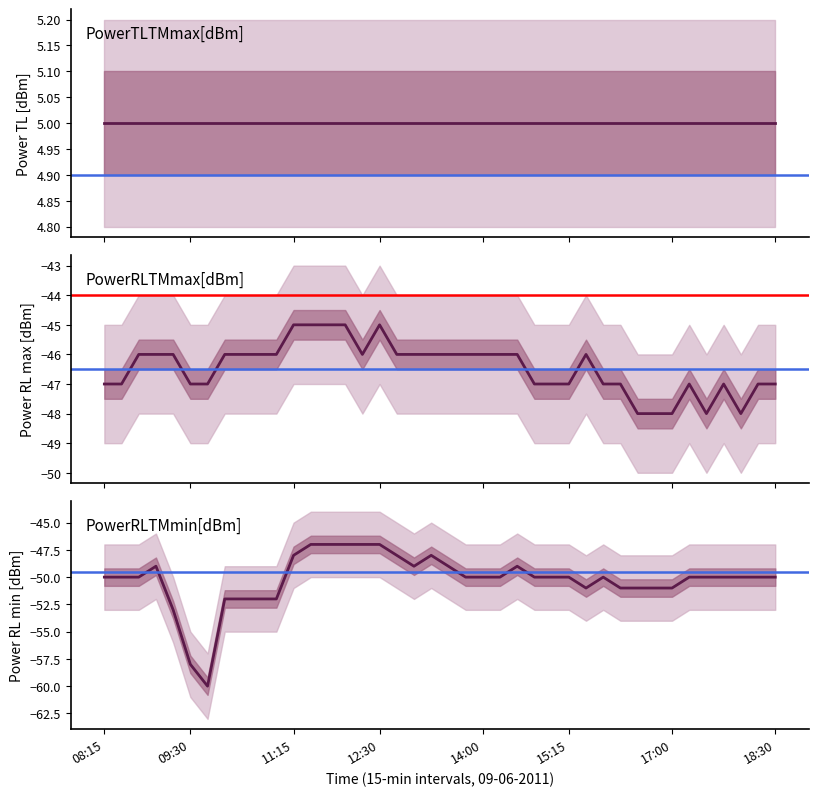

What is the value of the PowerRLTMmin[dBm] point at the 26th from the left?

-50